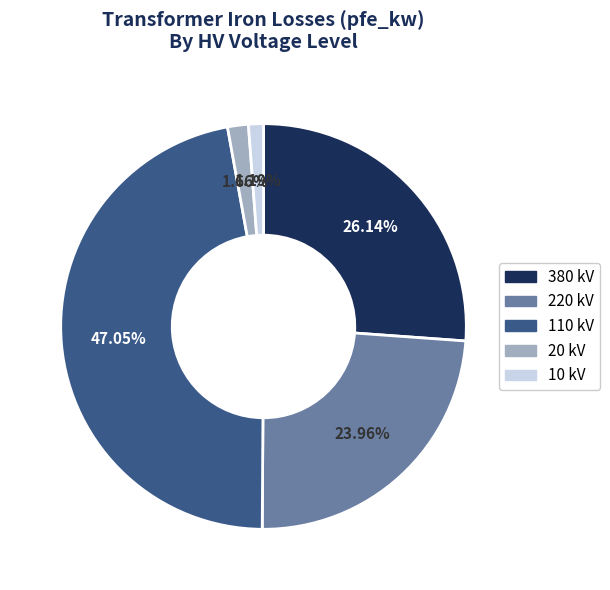

Which has a higher value, 20 kV or 380 kV?

380 kV